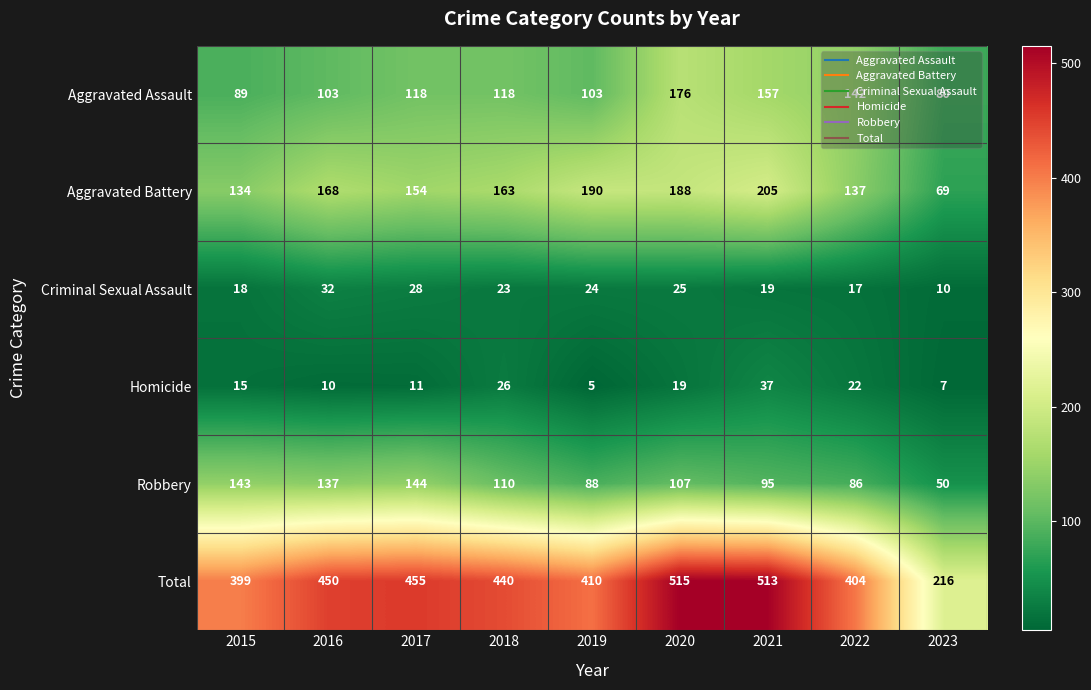

True or false: Criminal Sexual Assault has a value of 23 at 2018.

True